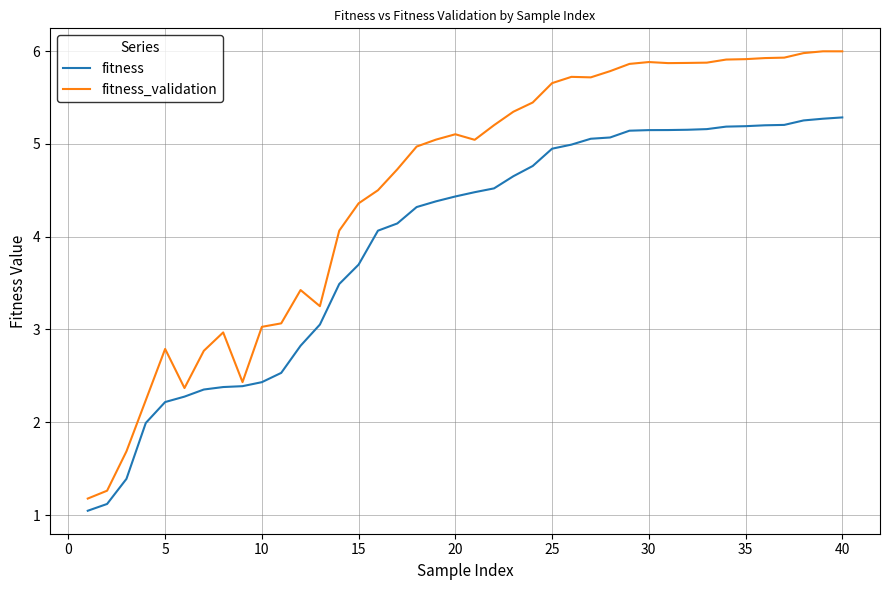

Rank the series by their maximum value, from highest to lowest.

fitness_validation, fitness